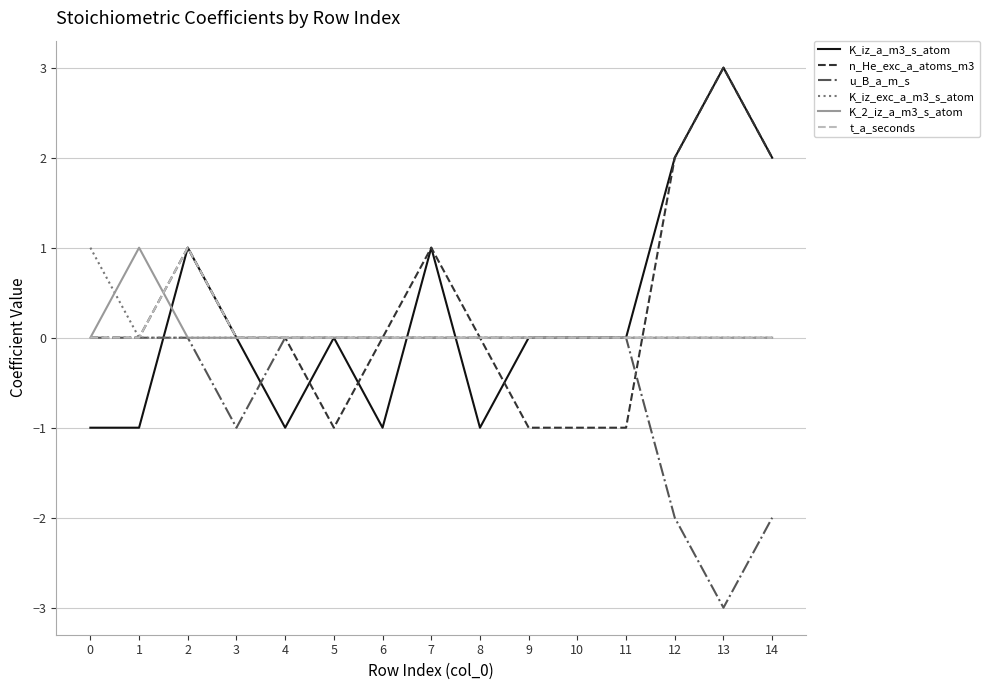

What is the maximum value shown in the chart?

3